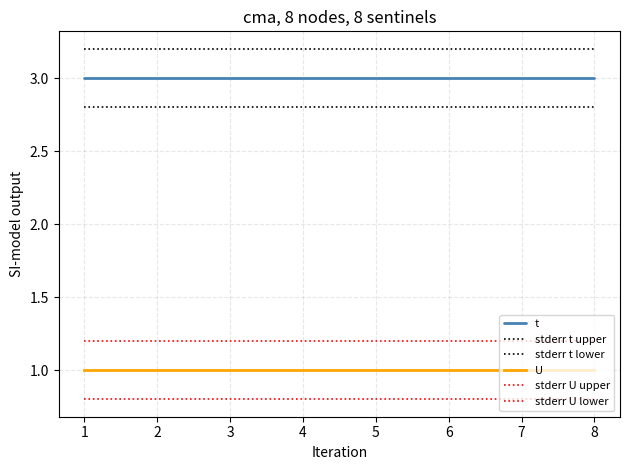

What is the value of the stderr U lower point at the 8th from the left?

0.8